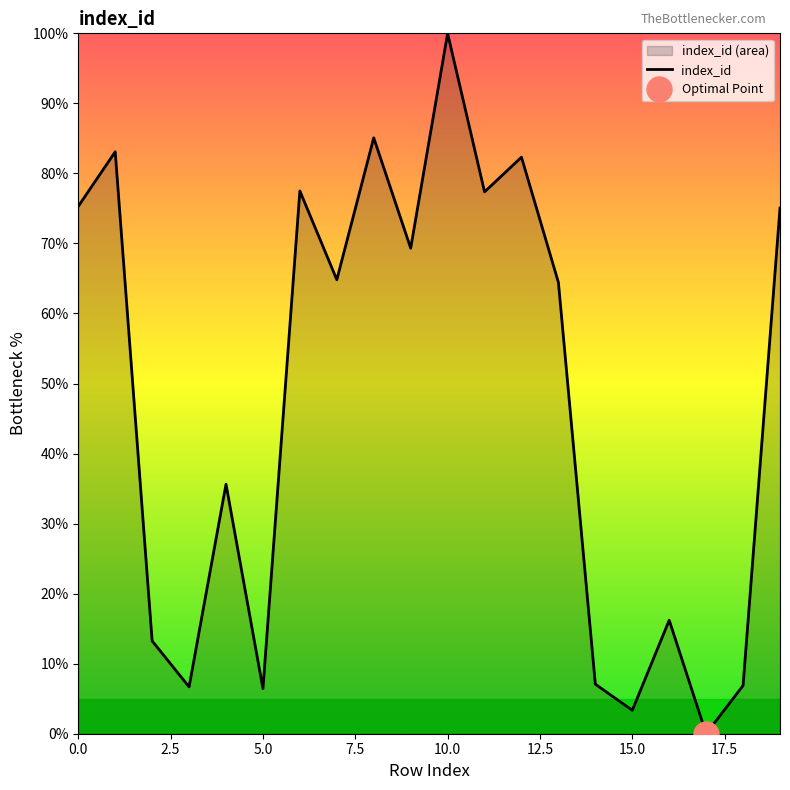

The chart shows a value of 24.4 at 1. True or false?

False